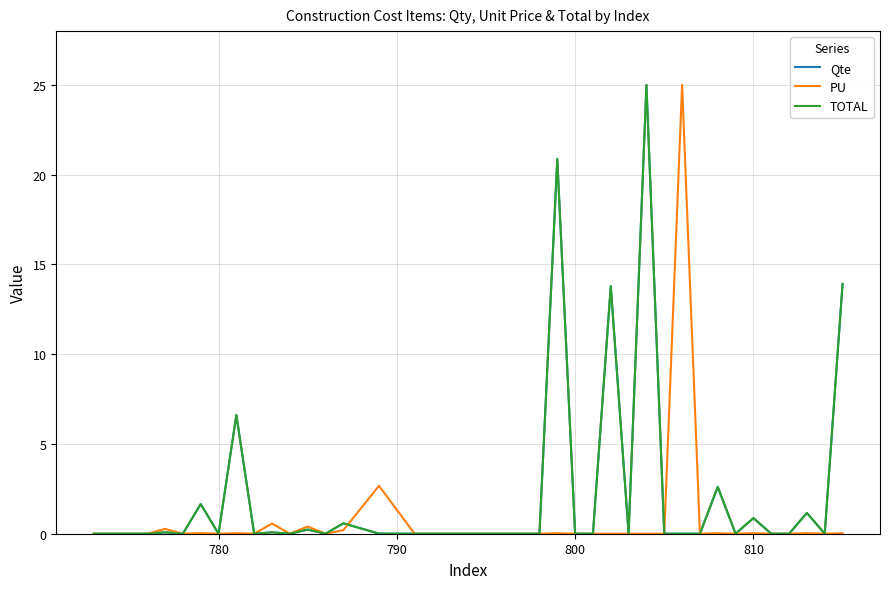

Does the chart have visible grid lines?

Yes